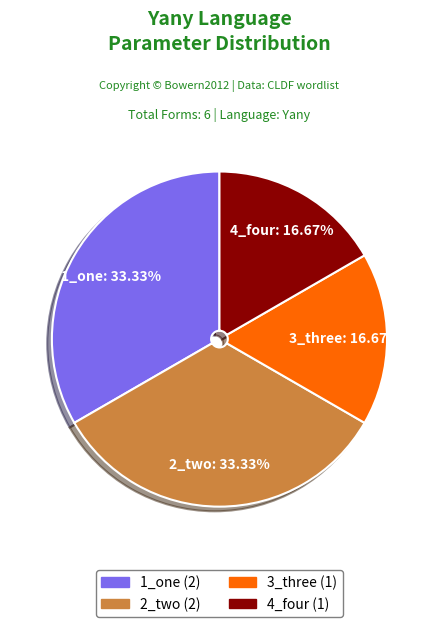

Which has a higher value, 2_two or 4_four?

2_two